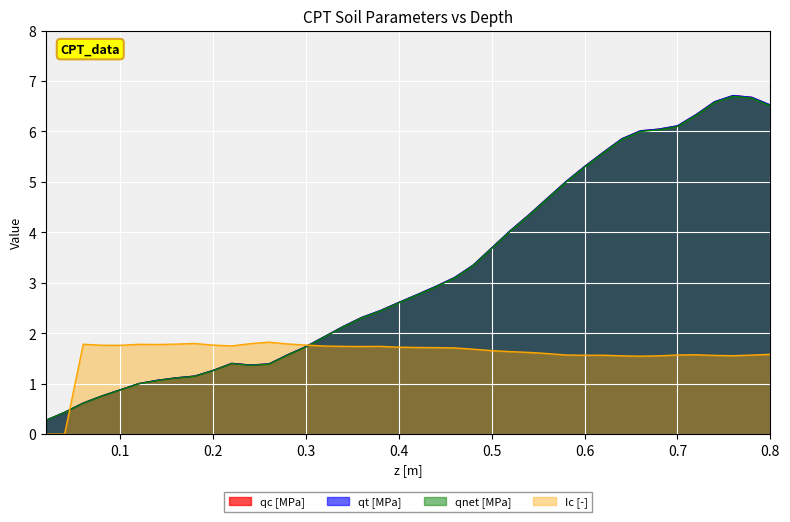

Rank the series by their maximum value, from highest to lowest.

qt [MPa], qc [MPa], qnet [MPa], Ic [-]